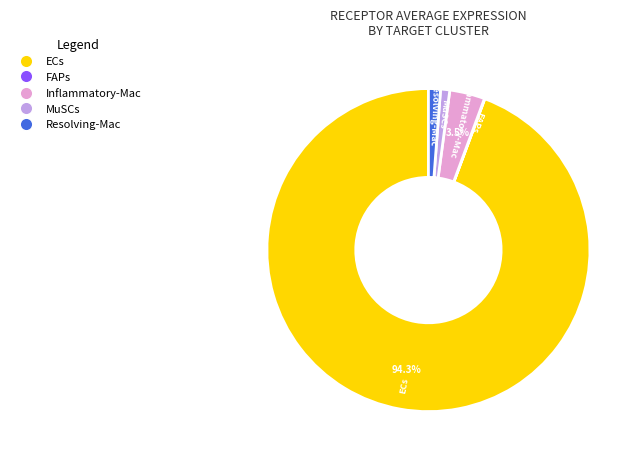

What is the ratio of the value at Resolving-Mac to the value at Inflammatory-Mac?

0.3